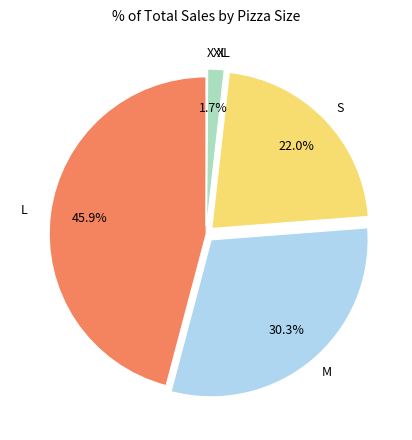

What is the largest slice in the pie chart?

L